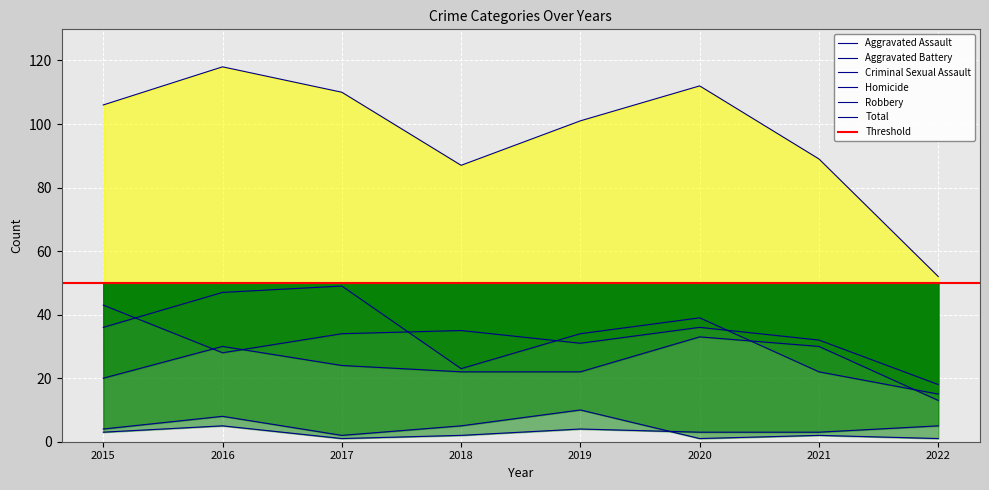

What is the spread (max minus min) of values at 2022?

51